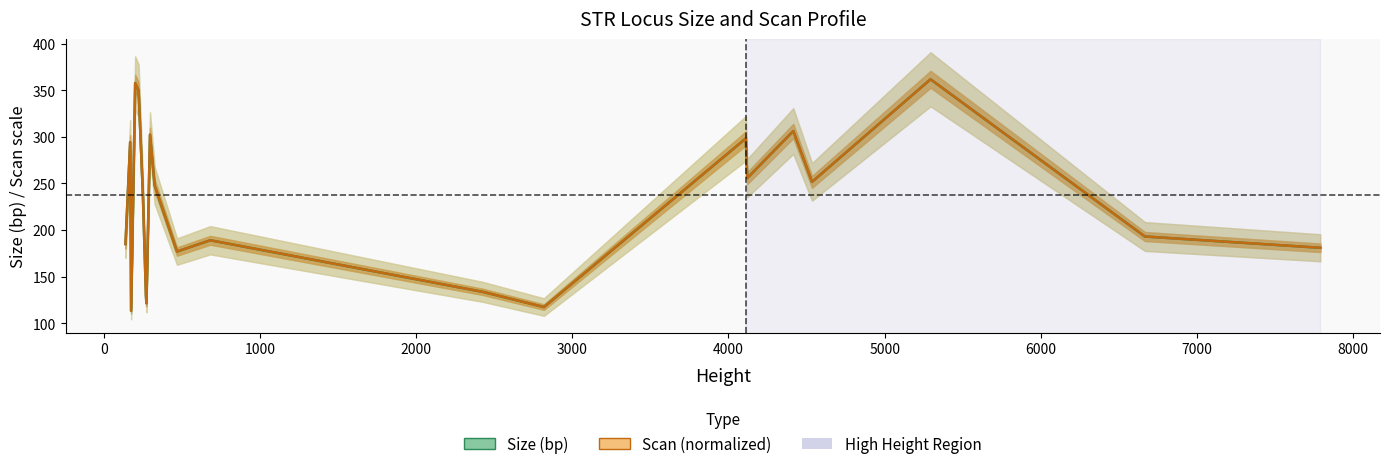

Which series ends up on top after the final intersection of Size (bp) and Scan (normalized)?

Scan (normalized)